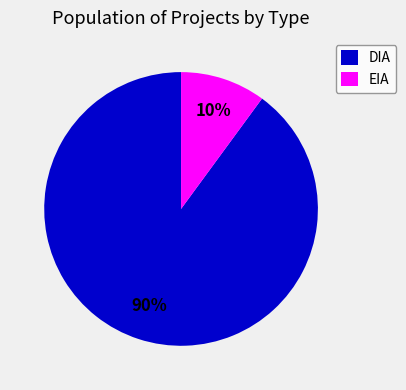

To the nearest percent, what portion does DIA represent?

90%